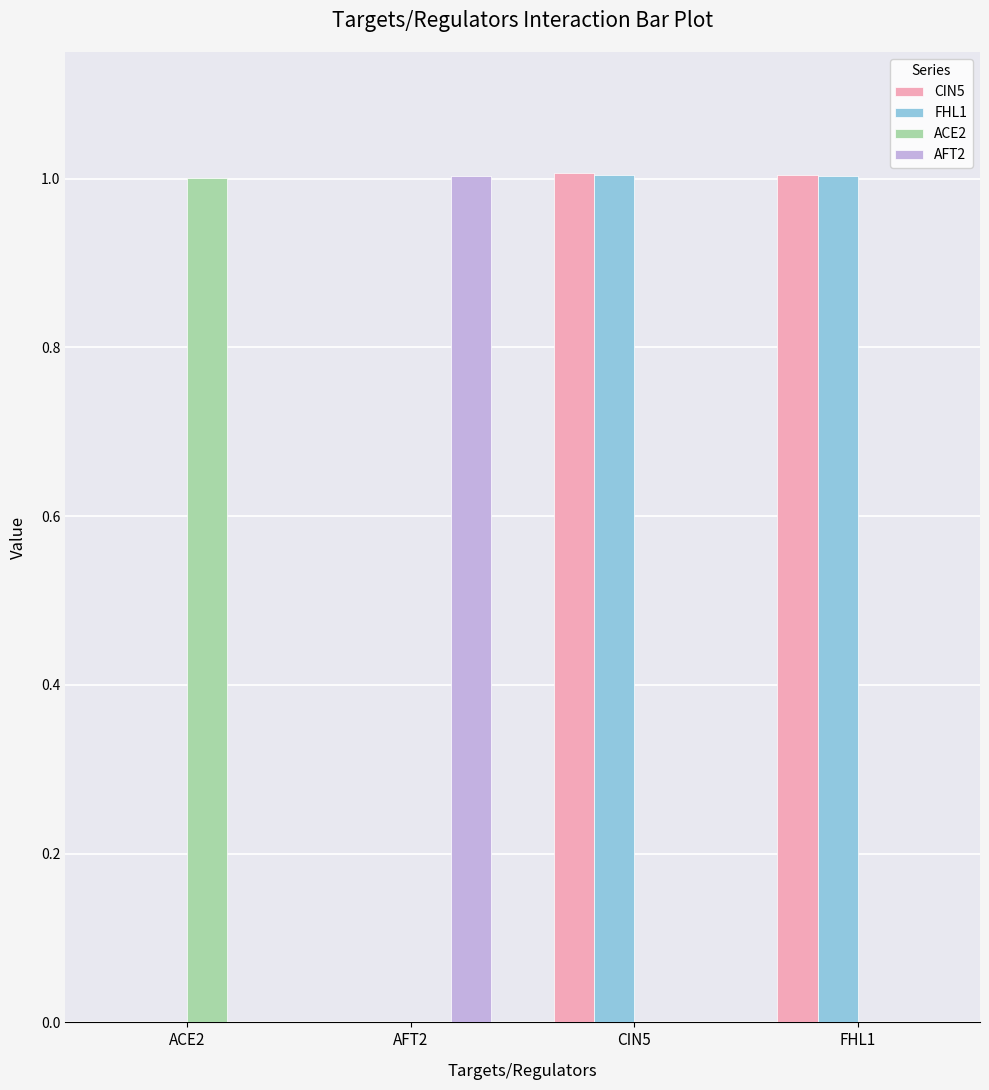

What is the sum of all FHL1 values?

2.0